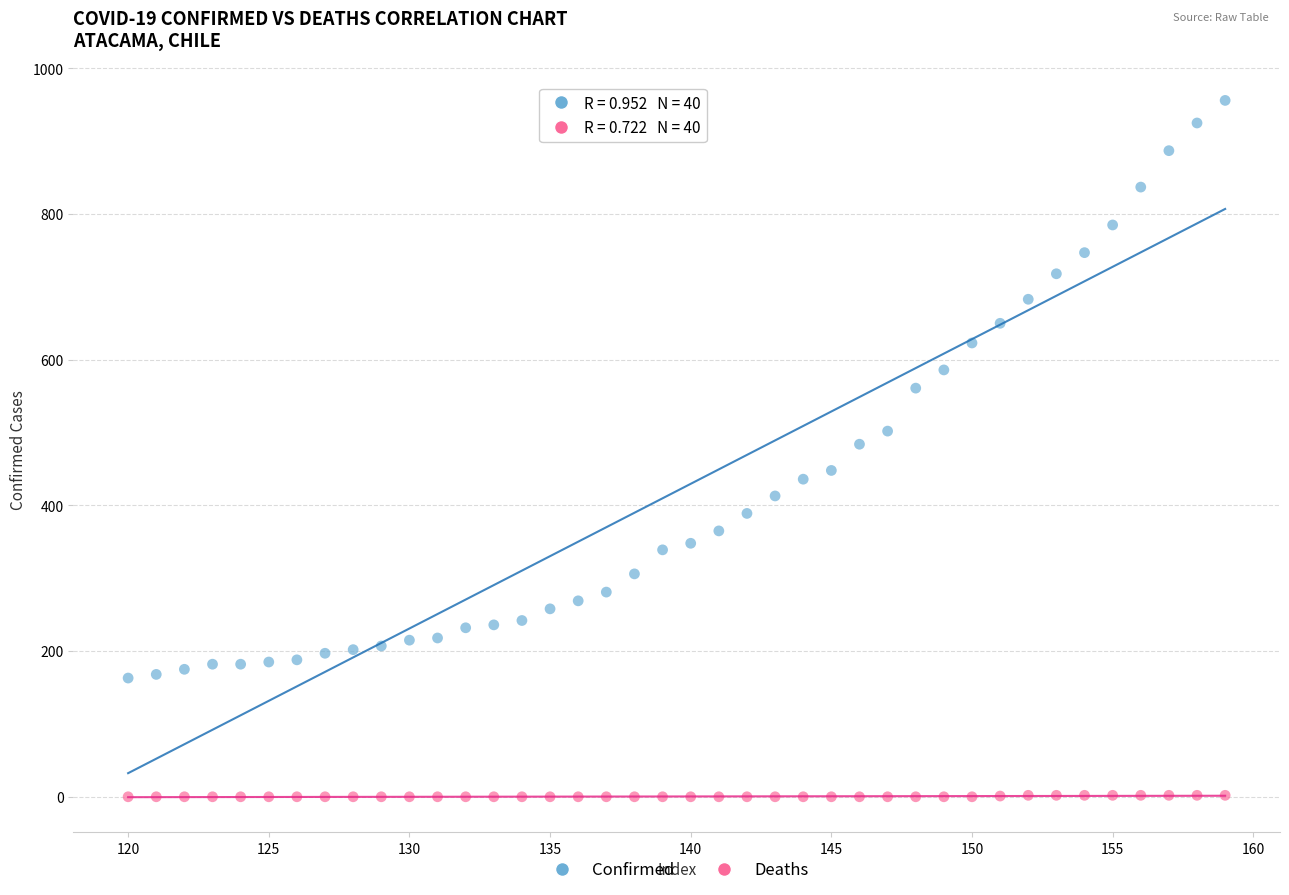

Which series reaches the maximum Y coordinate?

Confirmed